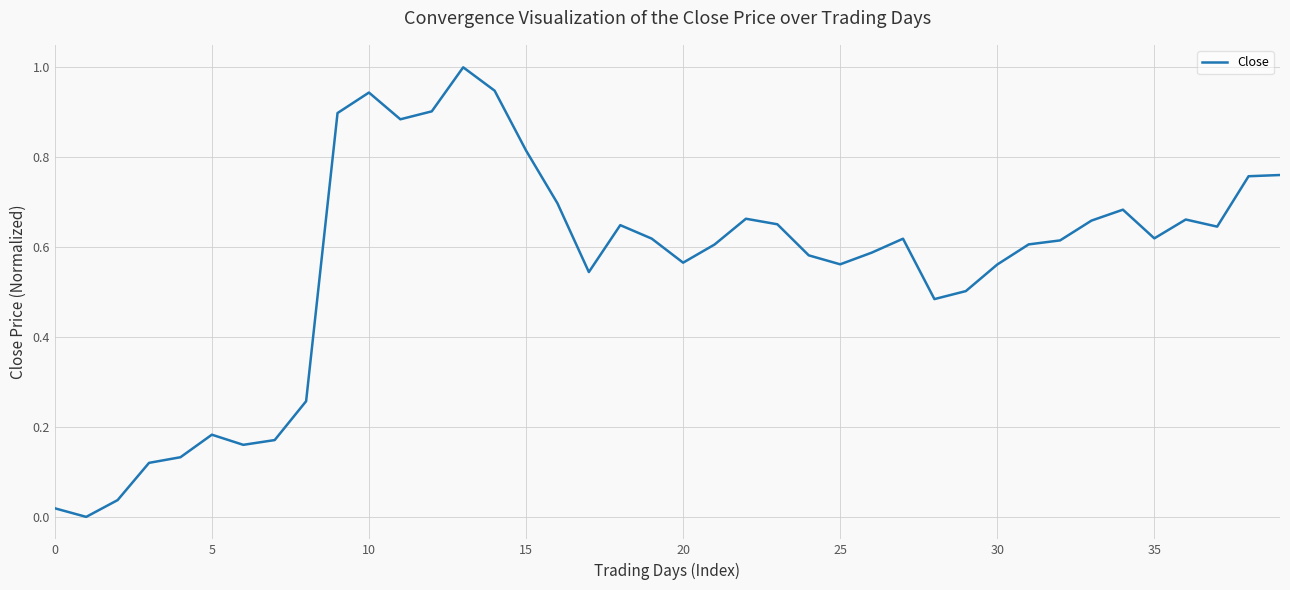

What is the maximum value shown in the chart?

1.0